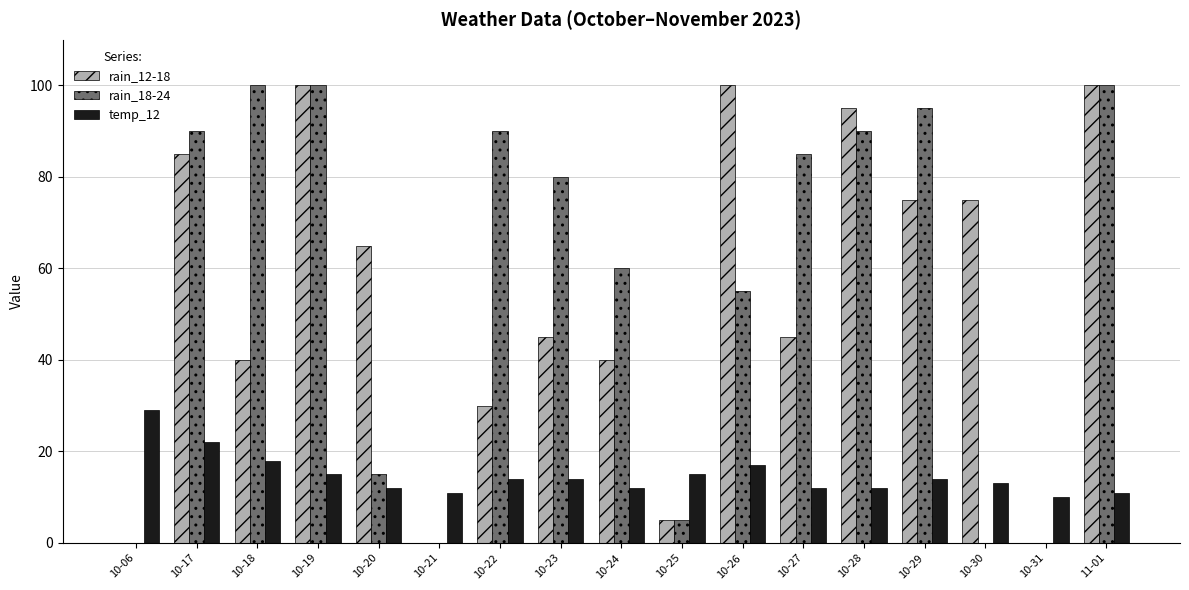

Which series has the largest total across all categories?

rain_18-24